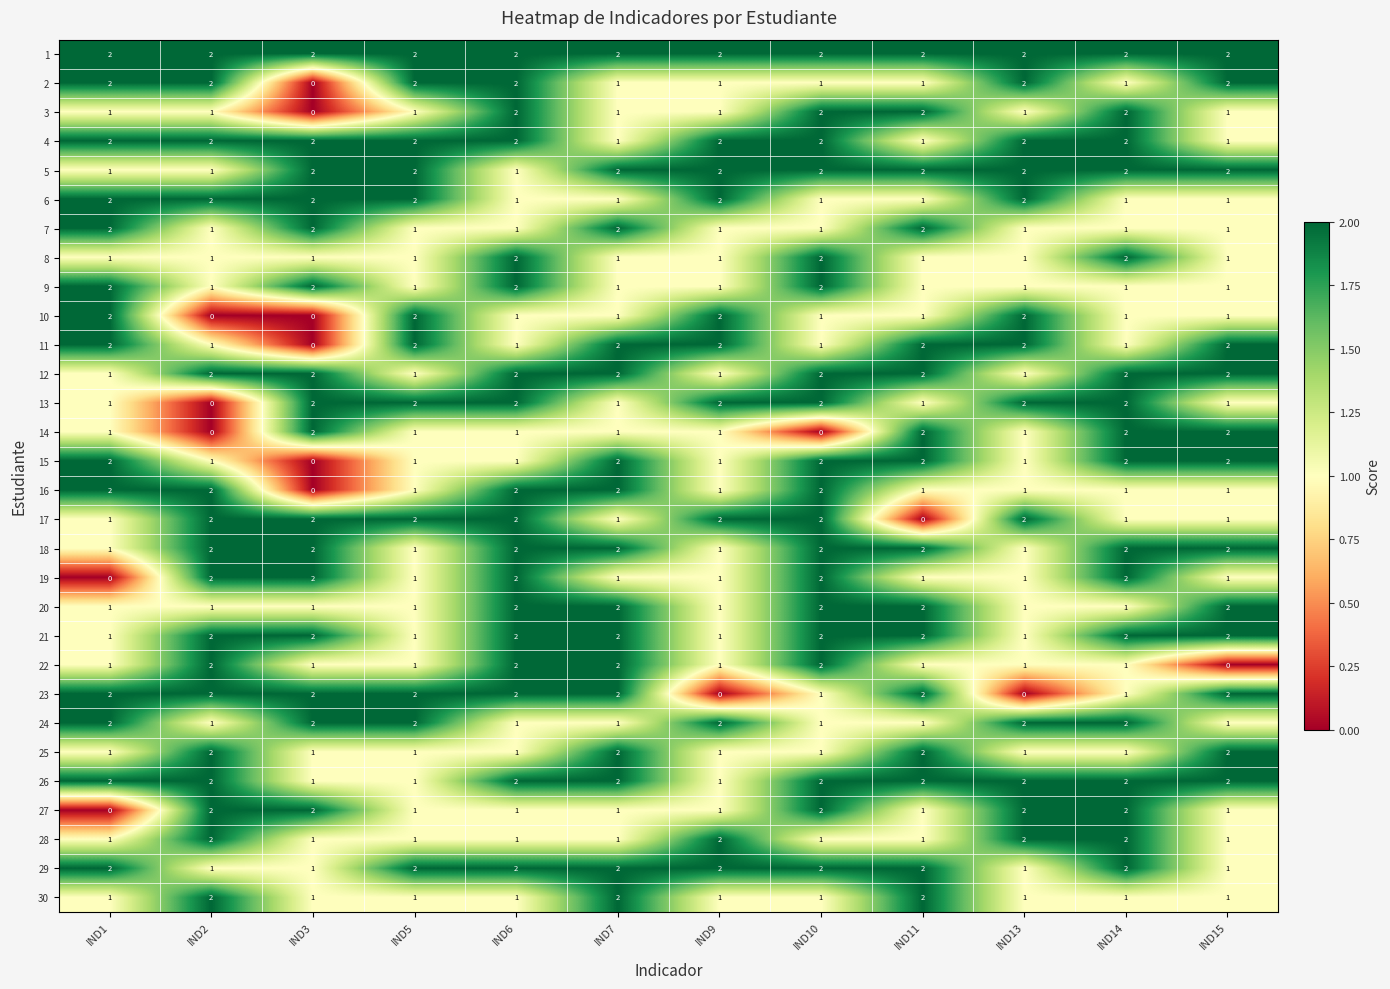

Count the 4 values in the range 2 to 3.

9